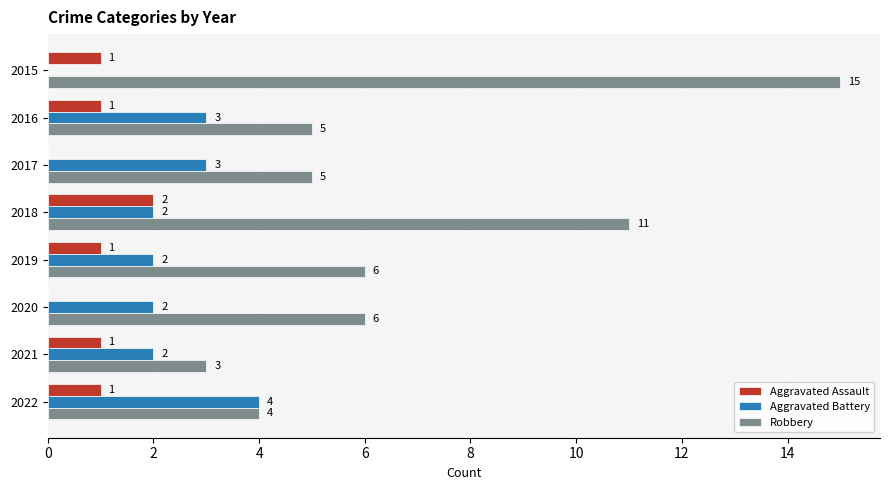

Is the value of Aggravated Assault at 2016 greater than the value of Aggravated Battery at 2017?

No